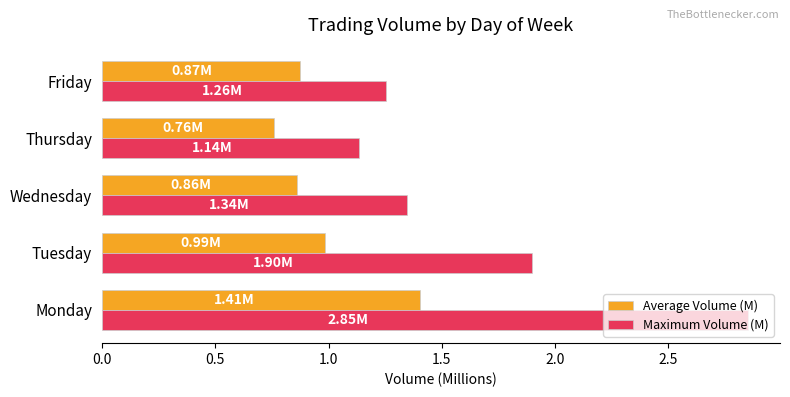

Is the value of Average Volume (M) at Thursday greater than the value of Maximum Volume (M) at Friday?

No